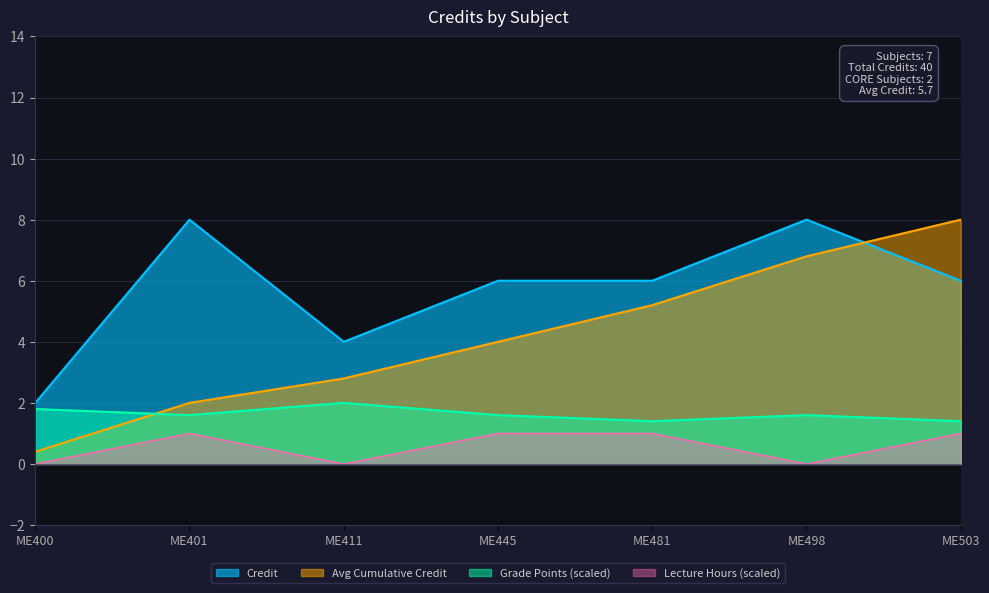

At which label is the value closest to 5?

ME411